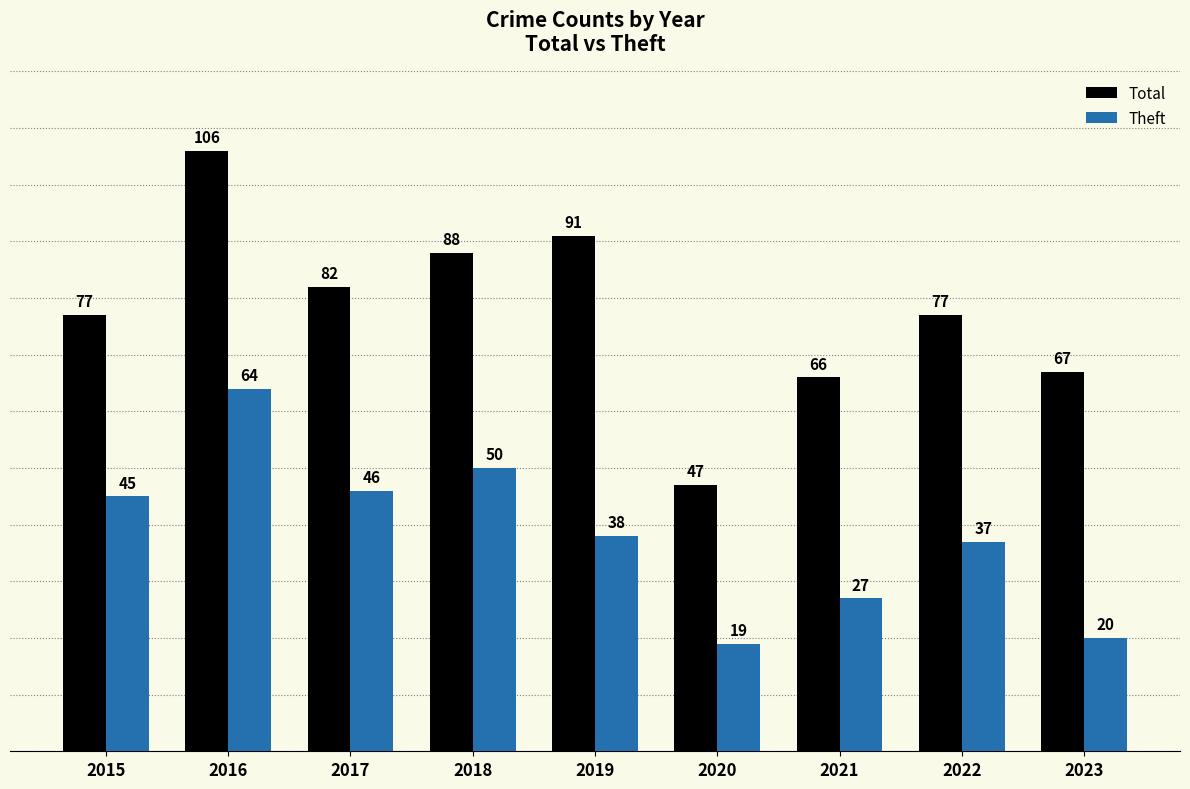

Reading left to right, extract all data points from this chart.

Total: 2015=77	2016=106	2017=82	2018=88	2019=91	2020=47	2021=66	2022=77	2023=67
Theft: 2015=45	2016=64	2017=46	2018=50	2019=38	2020=19	2021=27	2022=37	2023=20